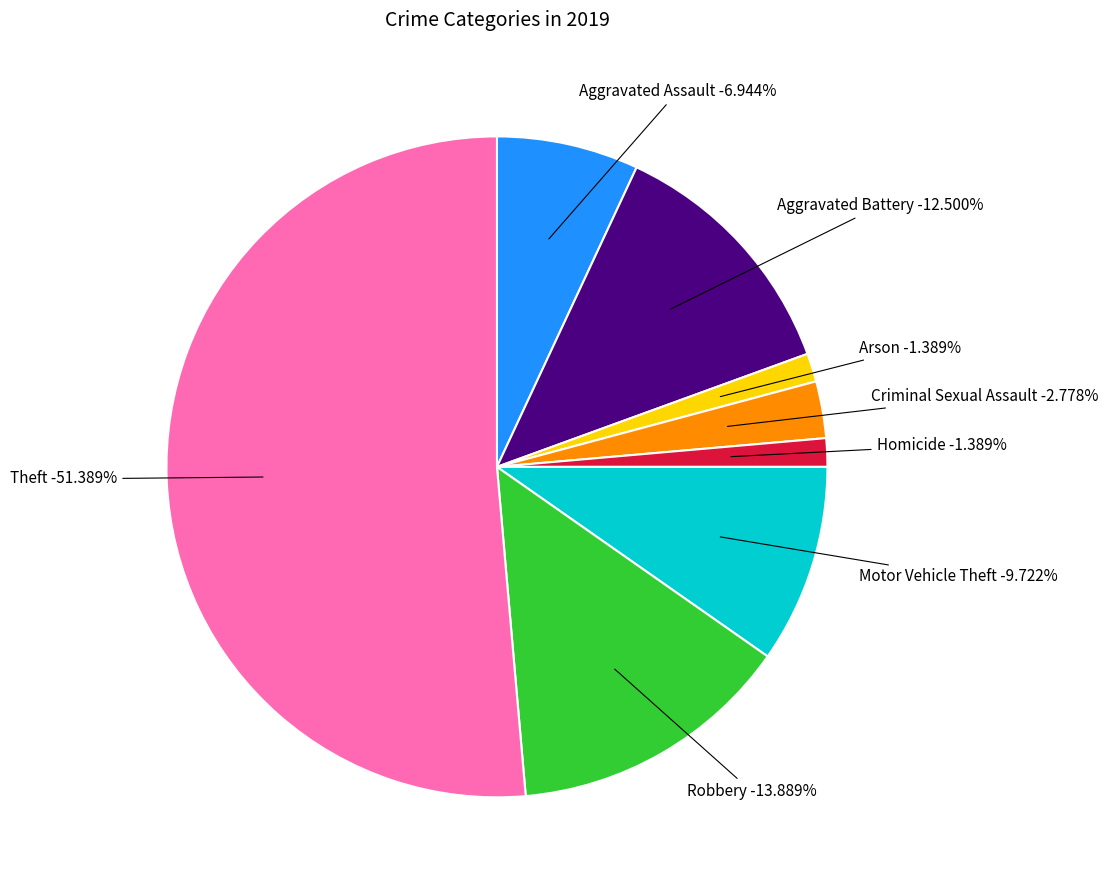

Does Aggravated Battery represent more than half of the total?

No